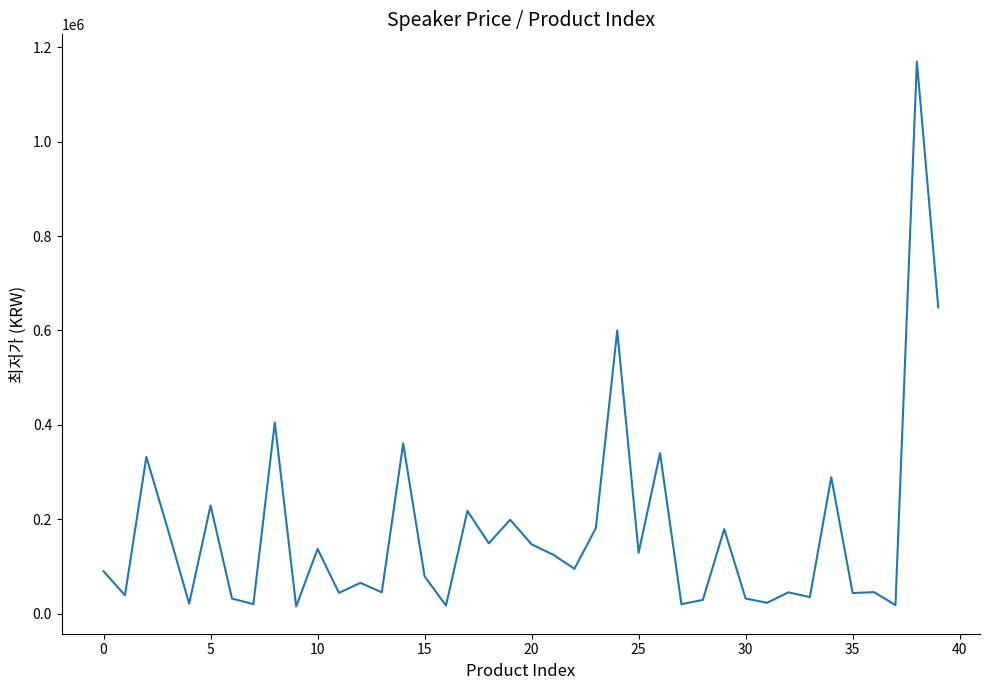

What is the difference between the maximum and minimum values?

1155000